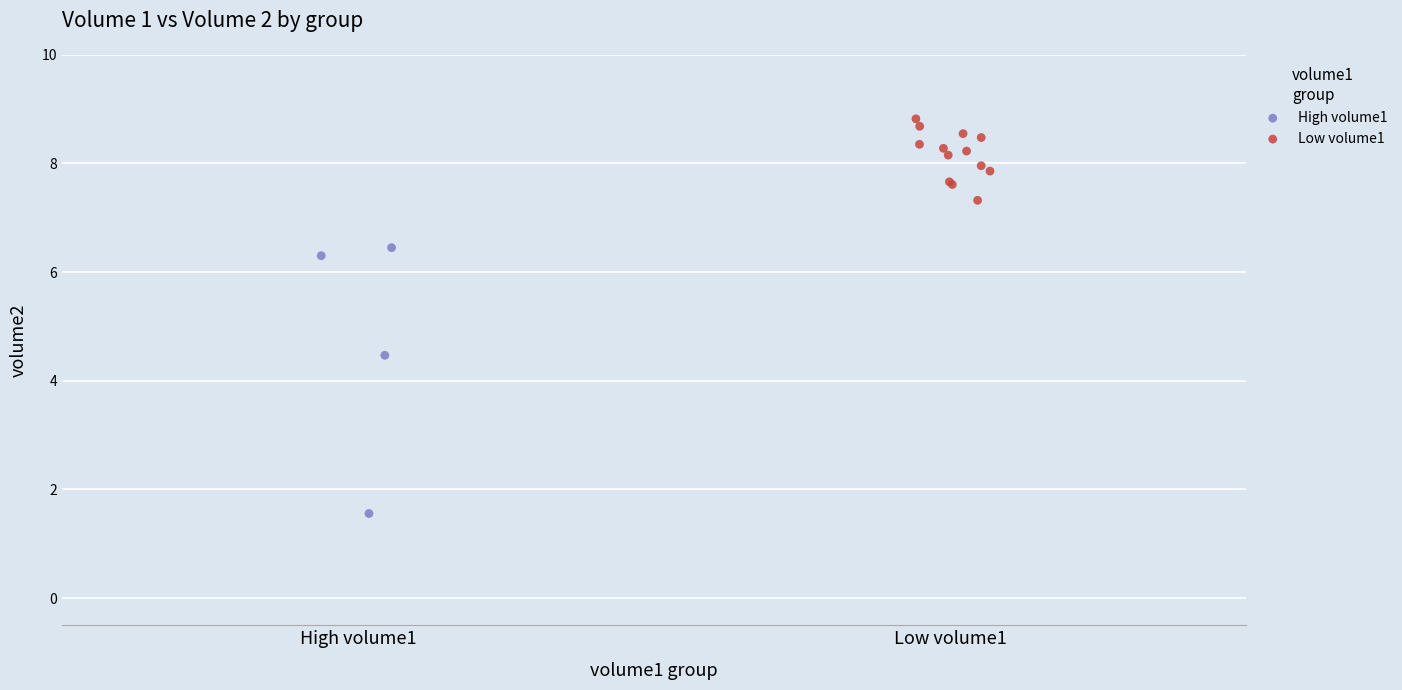

Which series has the widest spread of Y values?

High volume1